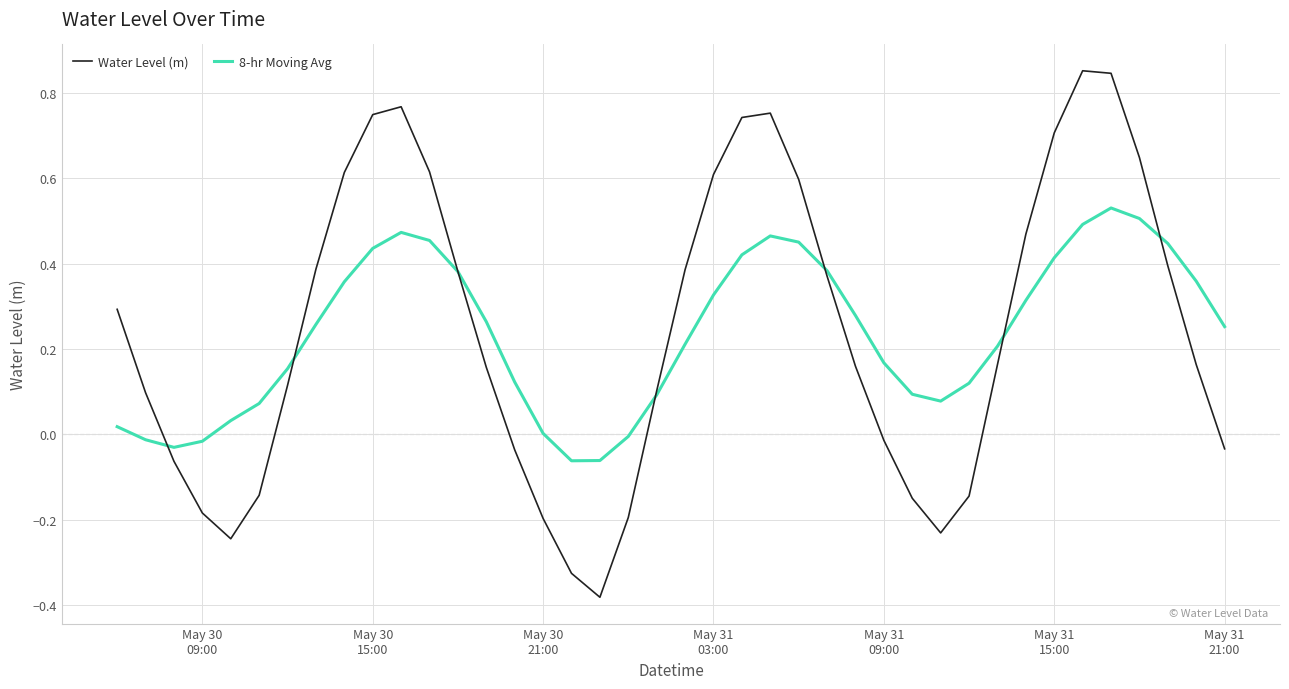

List the series in order of their peak value, lowest first.

8-hr Moving Avg, Water Level (m)